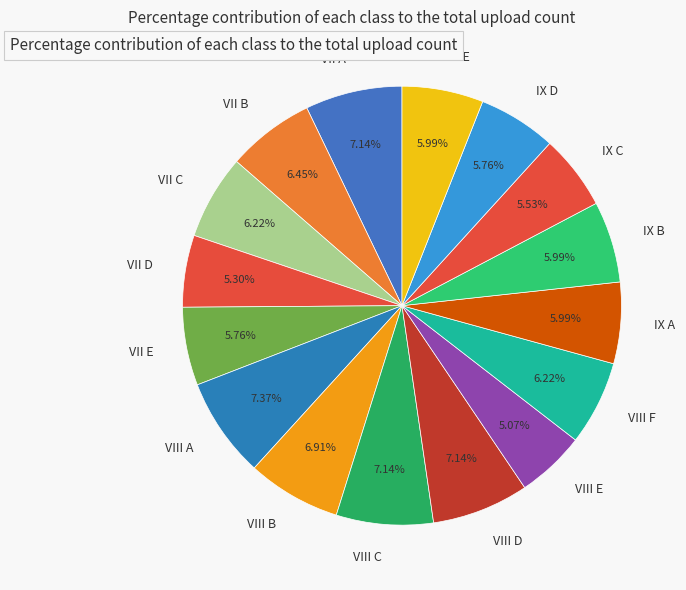

What percentage do IX E and IX A together represent?

12.0%